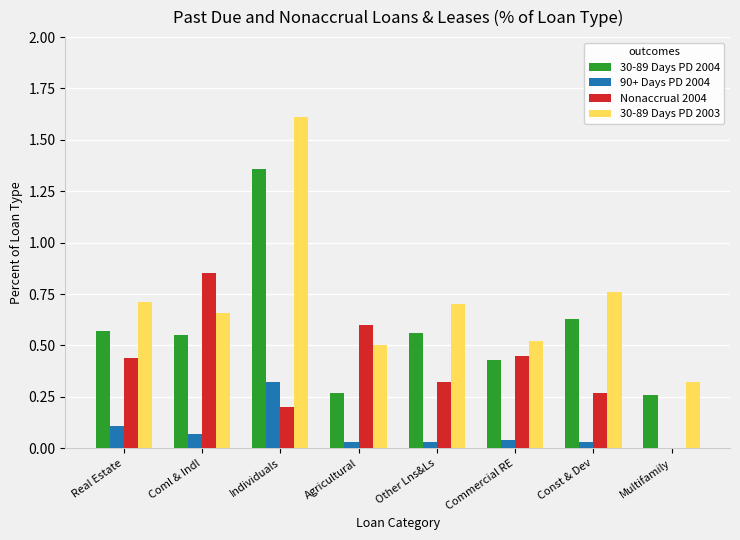

Which series has the largest total across all categories?

30-89 Days PD 2003